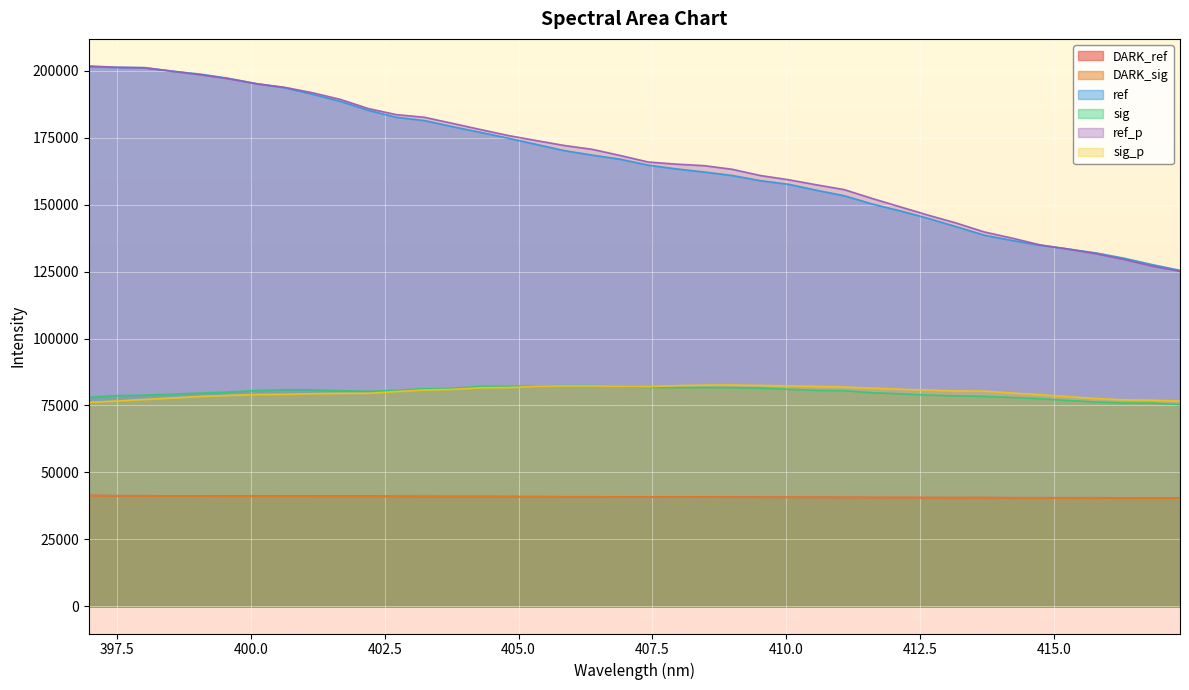

What are all the series names shown in the legend?

DARK_ref, DARK_sig, ref, sig, ref_p, sig_p